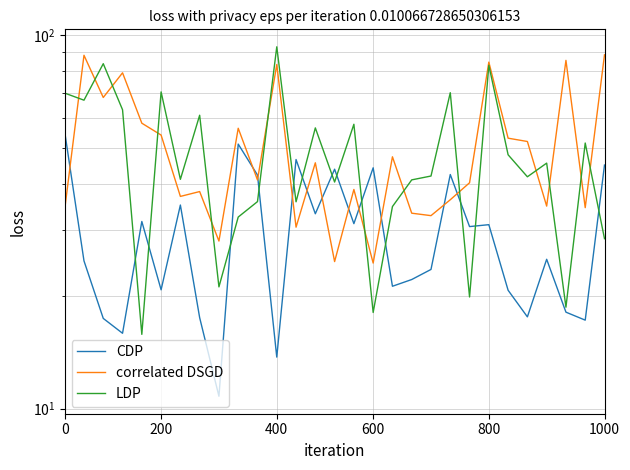

Rank the series by their maximum value, from lowest to highest.

CDP, correlated DSGD, LDP